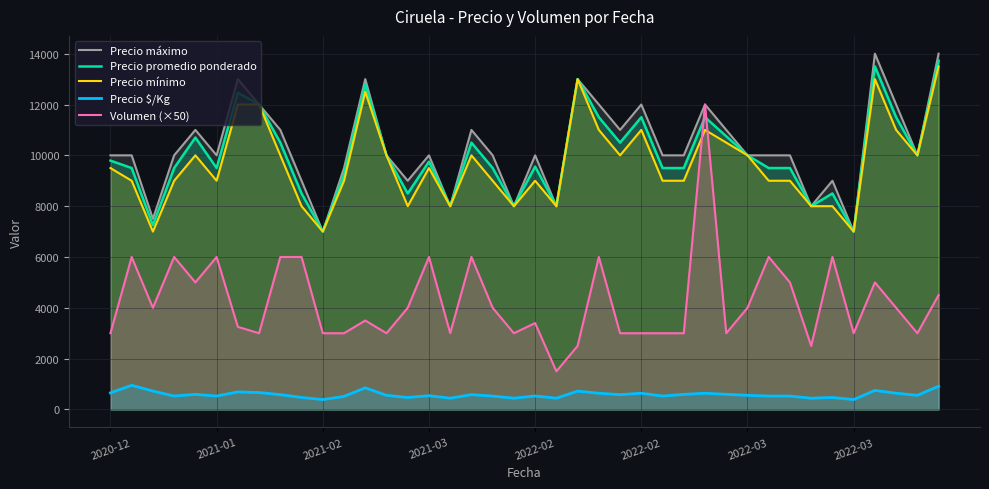

What is the difference between the Precio promedio ponderado values at 2021-02 and 33?

750